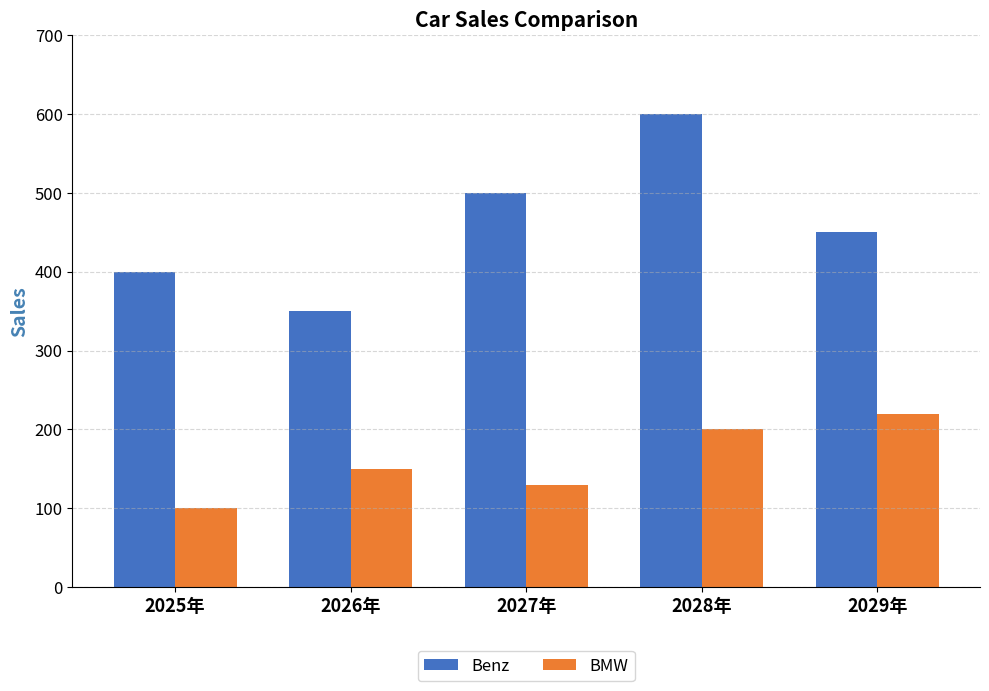

Rank the series at 2026年 from highest to lowest value.

Benz, BMW